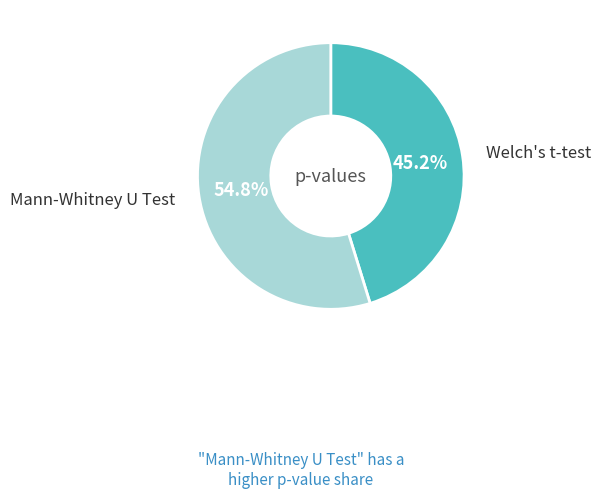

How many slices are in this pie chart?

2